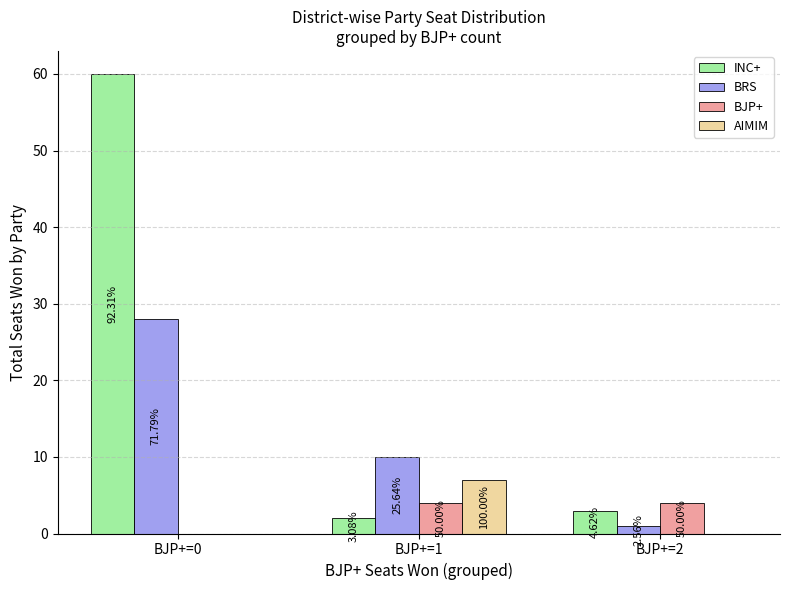

How many groups of bars are there?

3